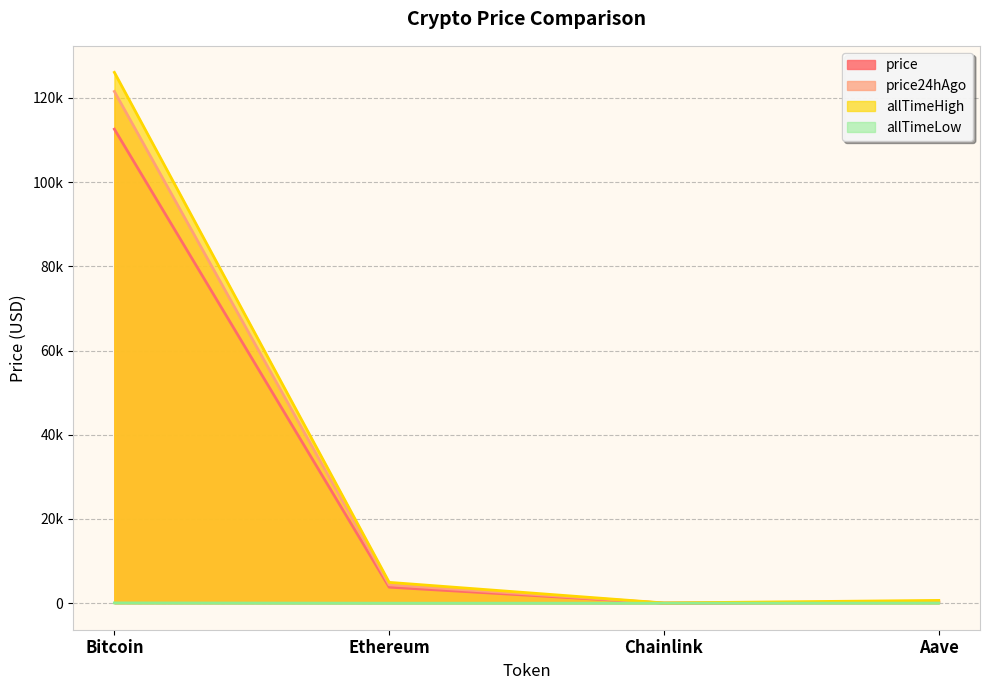

Reading right to left, transcribe all the data shown in this chart.

price: Aave=233.0	Chainlink=17.6	Ethereum=3801.8	Bitcoin=112593.0
price24hAgo: Aave=277.2	Chainlink=22.5	Ethereum=4364.9	Bitcoin=121548.0
allTimeHigh: Aave=661.7	Chainlink=52.7	Ethereum=4946.1	Bitcoin=126080.0
allTimeLow: Aave=26.0	Chainlink=0.1	Ethereum=0.4	Bitcoin=67.8